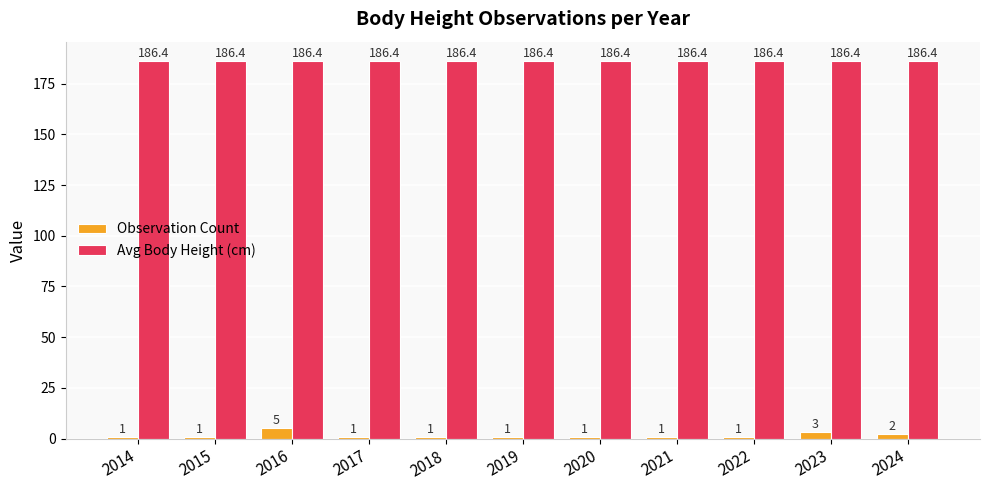

Reading left to right, what are all the values shown in this chart?

Observation Count: 1.0	1.0	5.0	1.0	1.0	1.0	1.0	1.0	1.0	3.0	2.0
Avg Body Height (cm): 186.4	186.4	186.4	186.4	186.4	186.4	186.4	186.4	186.4	186.4	186.4